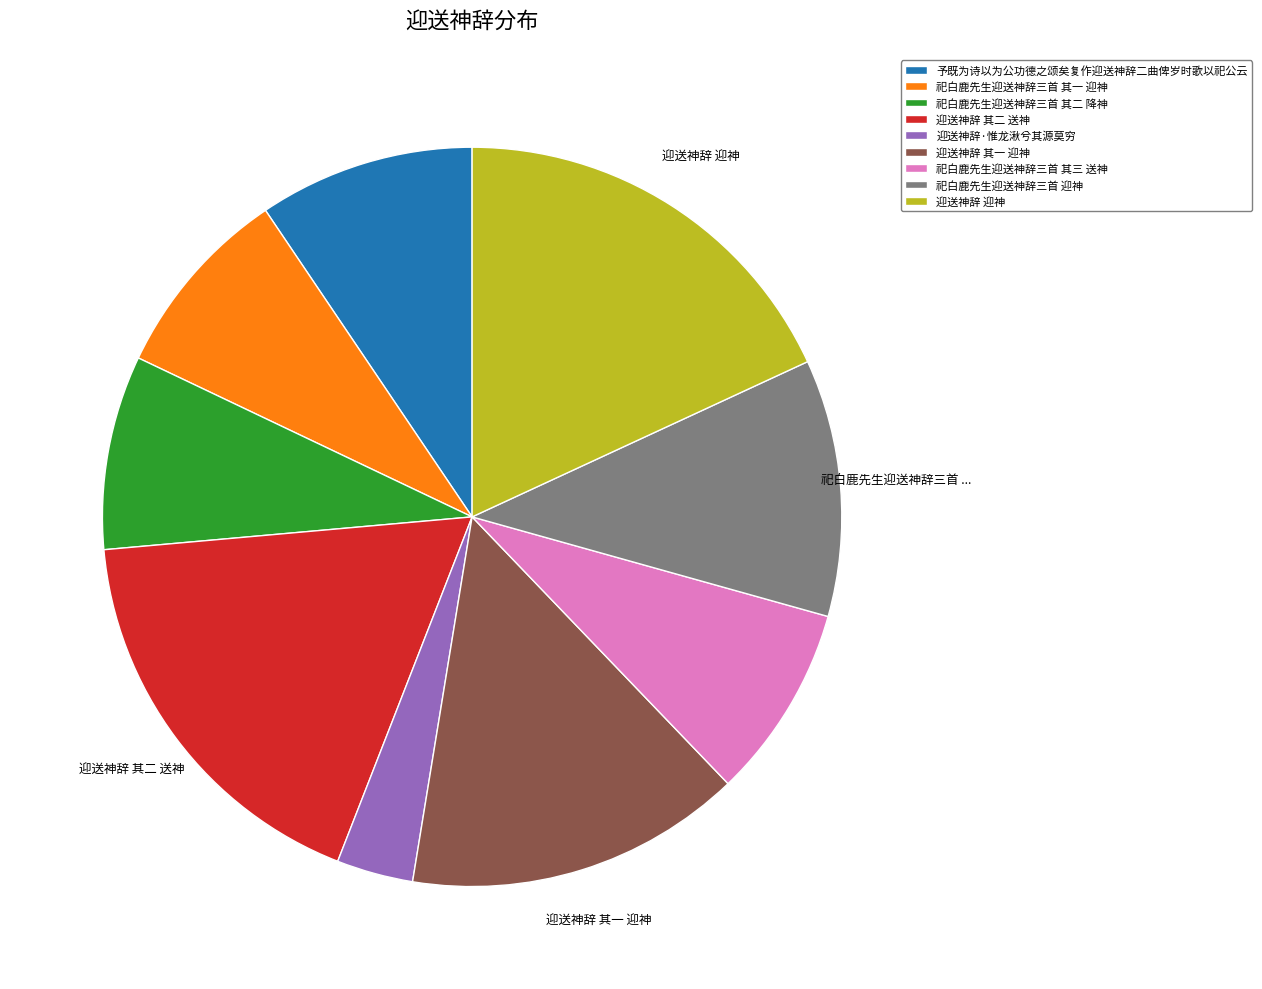

What is the smallest slice in the pie chart?

迎送神辞·惟龙湫兮其源莫穷